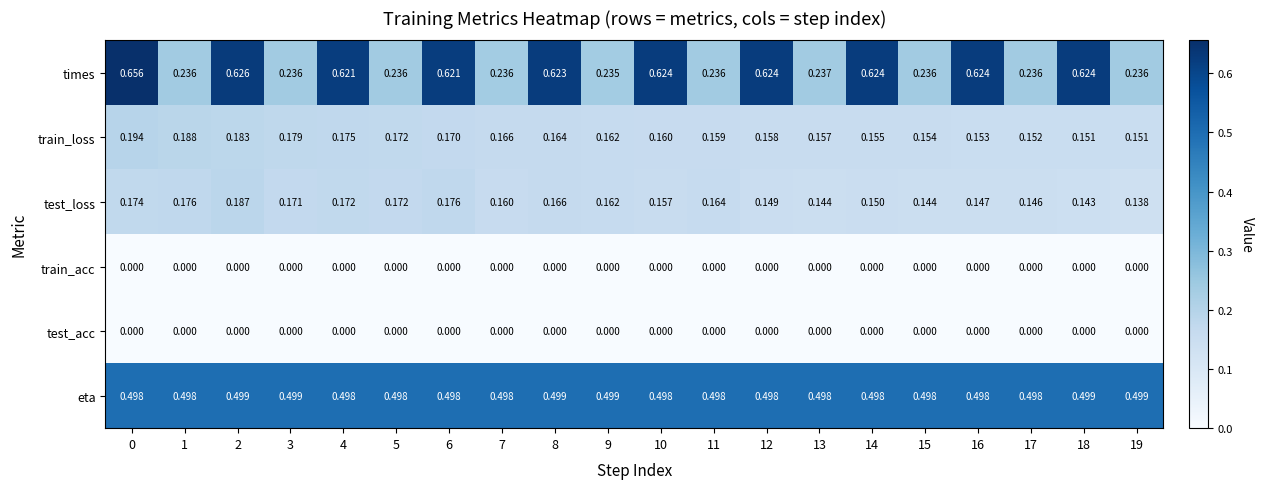

What is the difference between the highest and lowest values at 11?

0.5